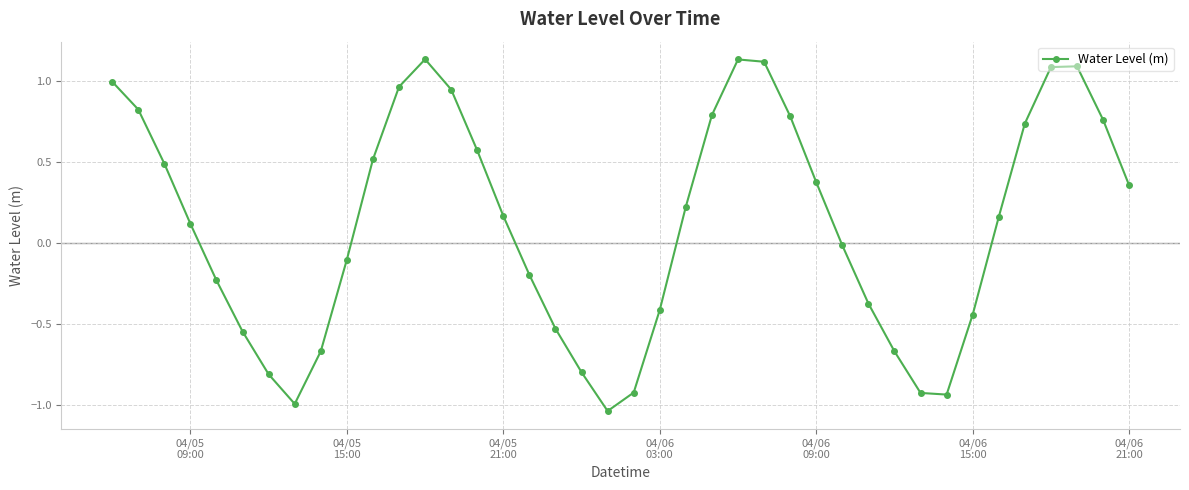

What is the sum of all values?

4.7